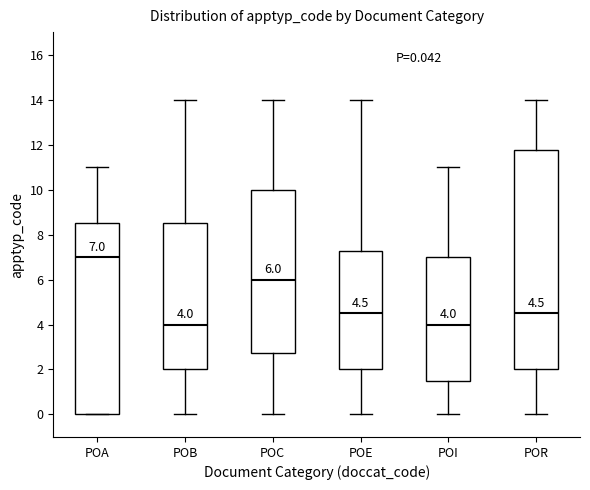

Comparing the boxes themselves (not the whiskers), which one is the tallest?

POR